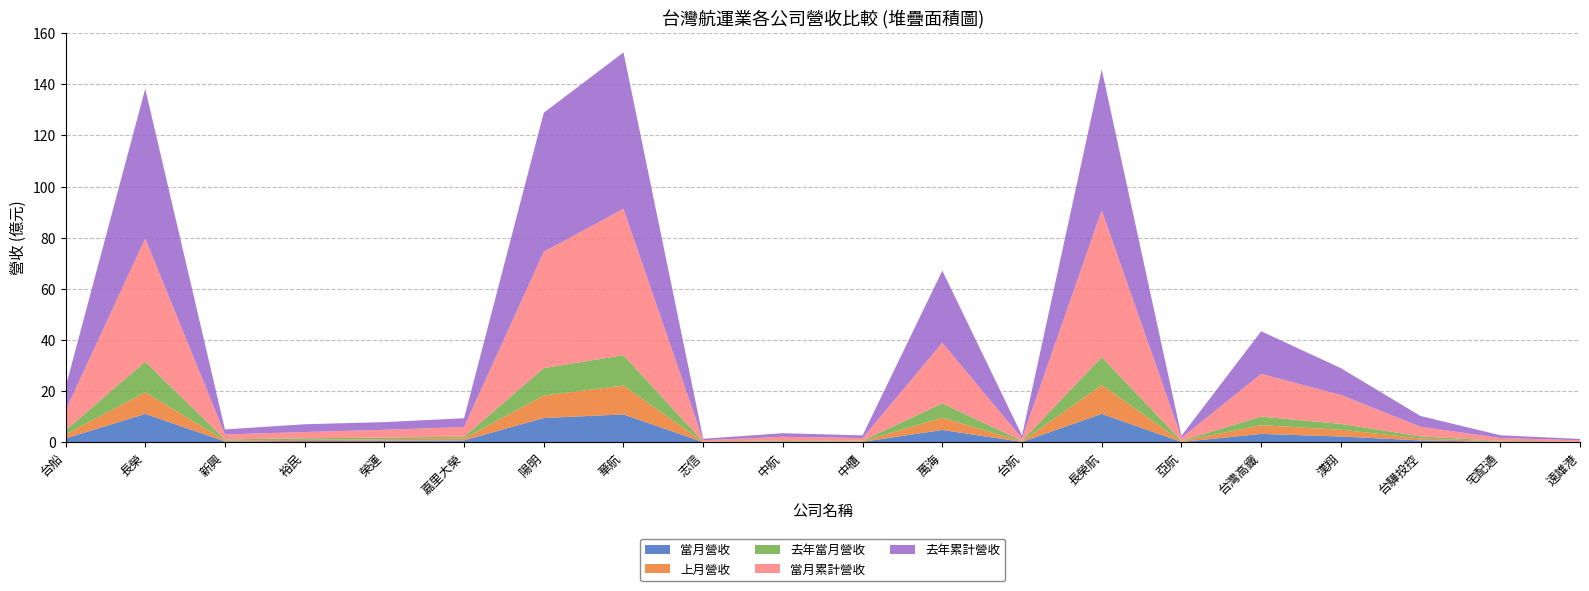

Reading left to right, extract all data points from this chart.

當月營收: 1555340	11151147	401946	537968	639780	793237	9548493	10948582	108643	280441	224861	4864702	205352	11154002	178021	3329769	2319371	774804	218663	107545
上月營收: 1613665	8428519	383319	458364	617551	745461	8784786	11295081	101666	272174	212775	4777188	180006	11305731	268642	3396678	2650946	769673	201408	111143
去年當月營收: 1590029	12001890	383473	604993	635819	688540	10738229	11853265	112594	285317	232322	5608994	225269	10924494	197821	3367012	2272854	814026	207015	103695
當月累計營收: 7719414	48149173	1958953	2461195	3039695	3816095	45452569	57235150	520014	1361997	1038698	23695130	951943	57365822	1098606	16709565	11299334	3766060	1092431	521260
去年累計營收: 9072157	58529552	1951312	3034207	3014240	3404167	54379042	61140594	586606	1397048	1042406	28210925	1118280	55049313	834947	16662385	10487716	4198580	1076088	514780